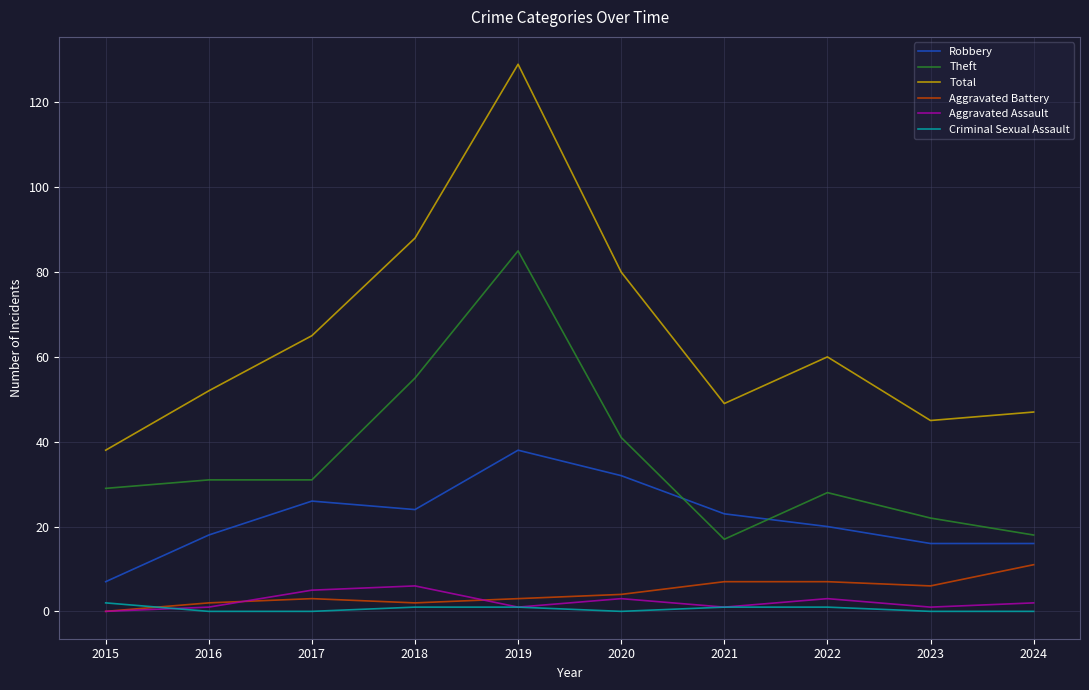

At which label is Theft closest to 51?

2018